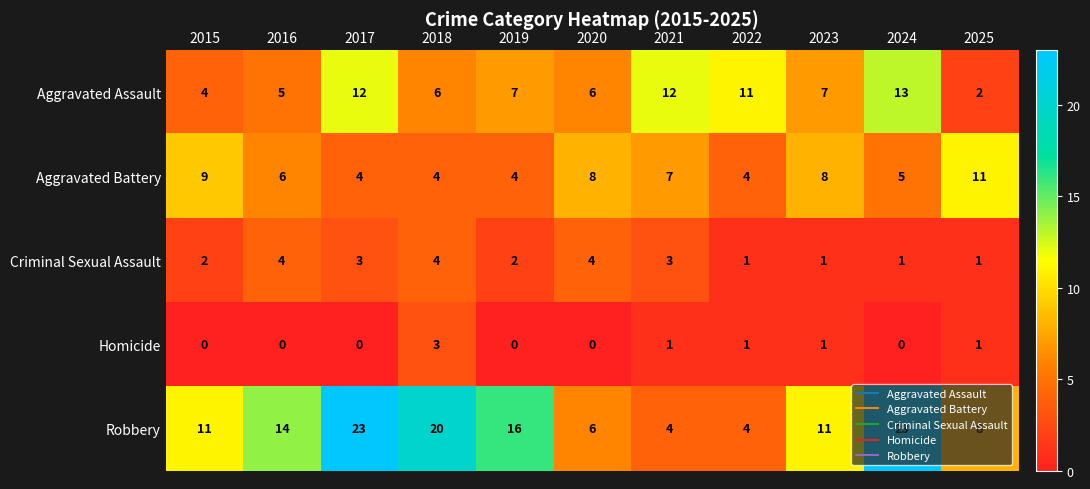

What is the total value across all series at 2019?

29